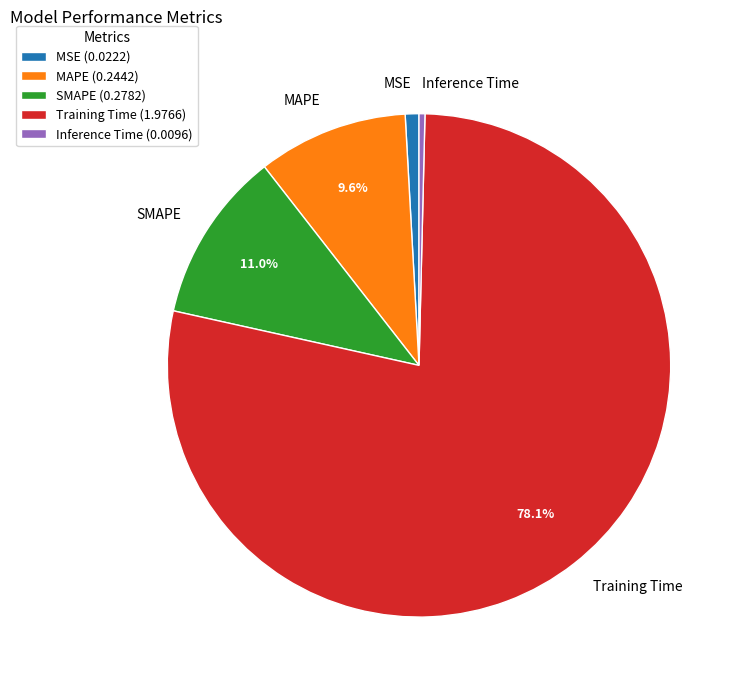

What is the largest slice in the pie chart?

Training Time